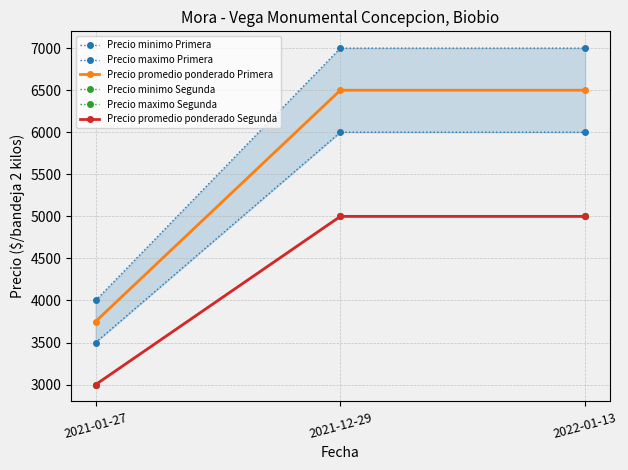

What is the label of the 1st point from the right?

2022-01-13